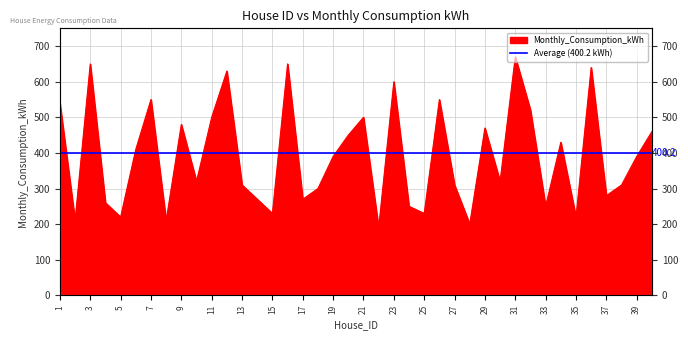

Between 27 and 9, which is larger?

9